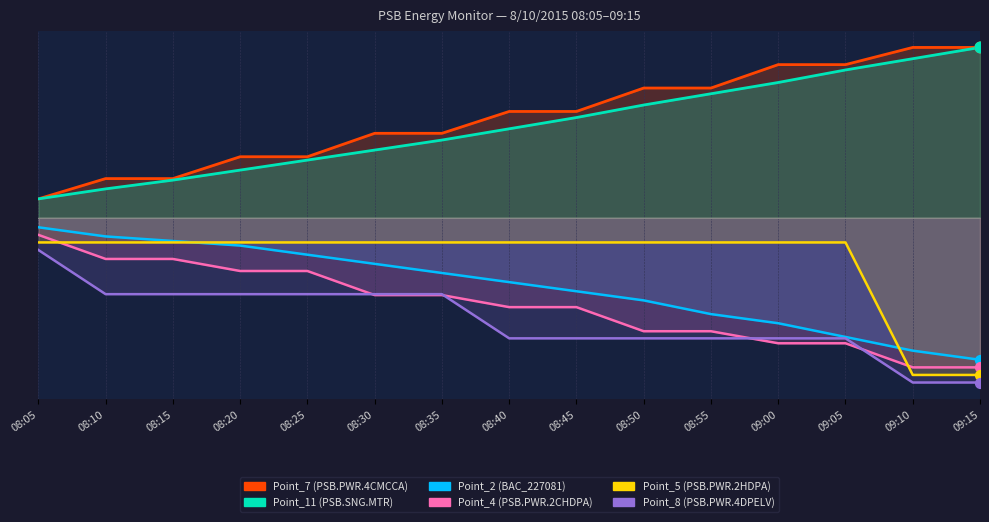

What is the total value across all series at 08:40?

-0.5